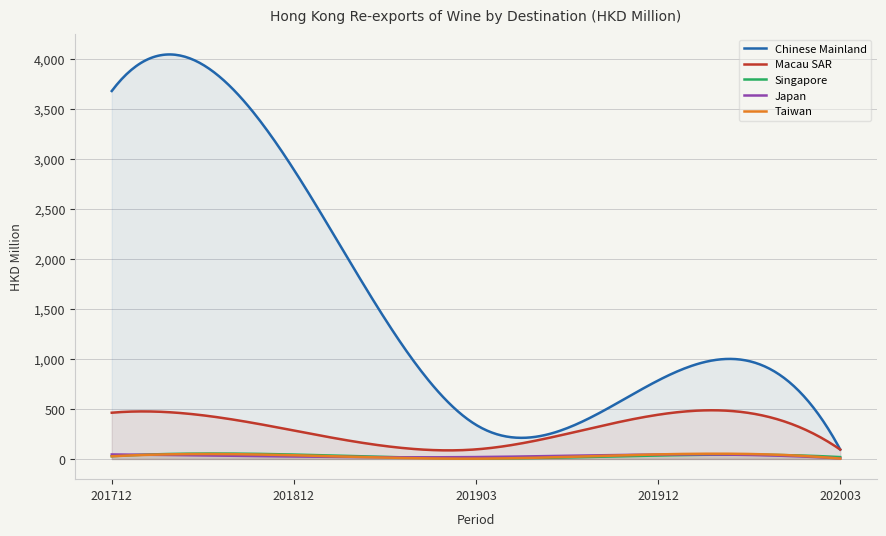

Between 201903 and 201912, which series saw the biggest shift?

Chinese Mainland